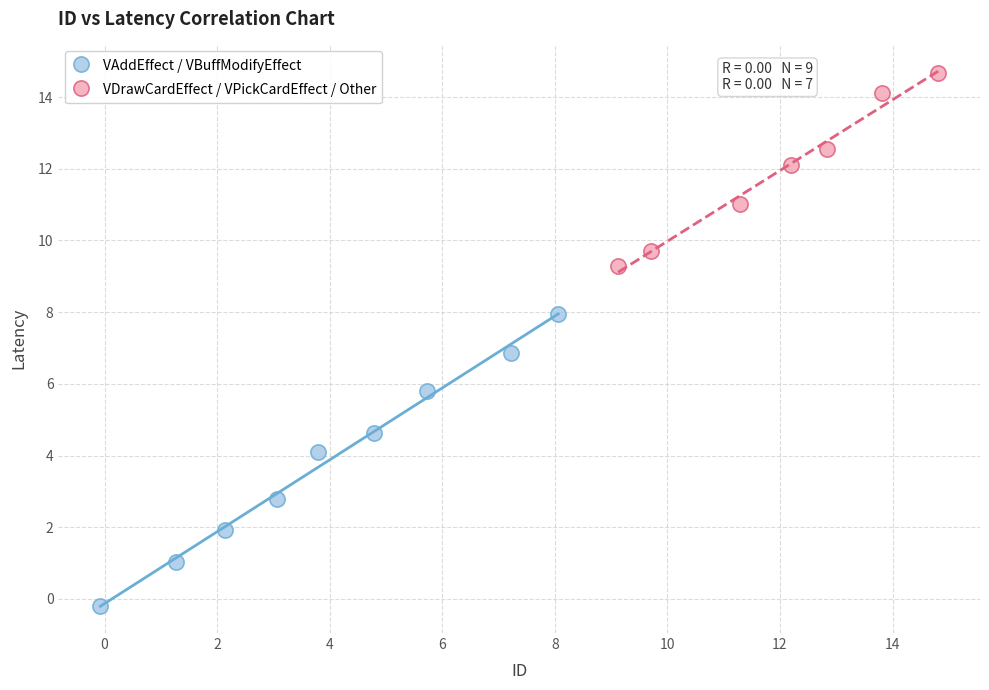

Which series has the widest spread of Y values?

VAddEffect / VBuffModifyEffect